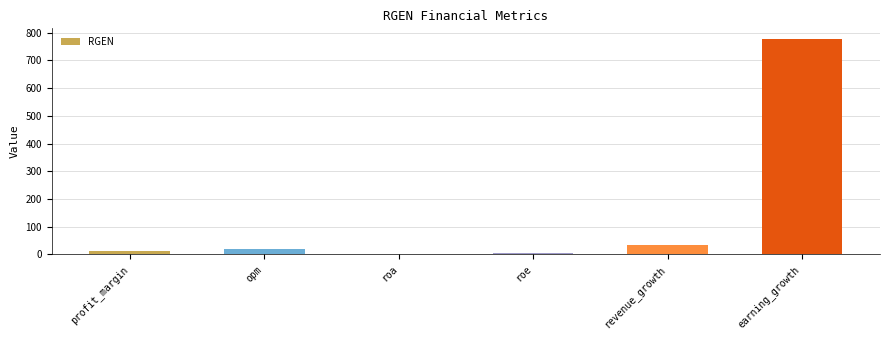

Which label corresponds to the largest value in the chart?

earning_growth